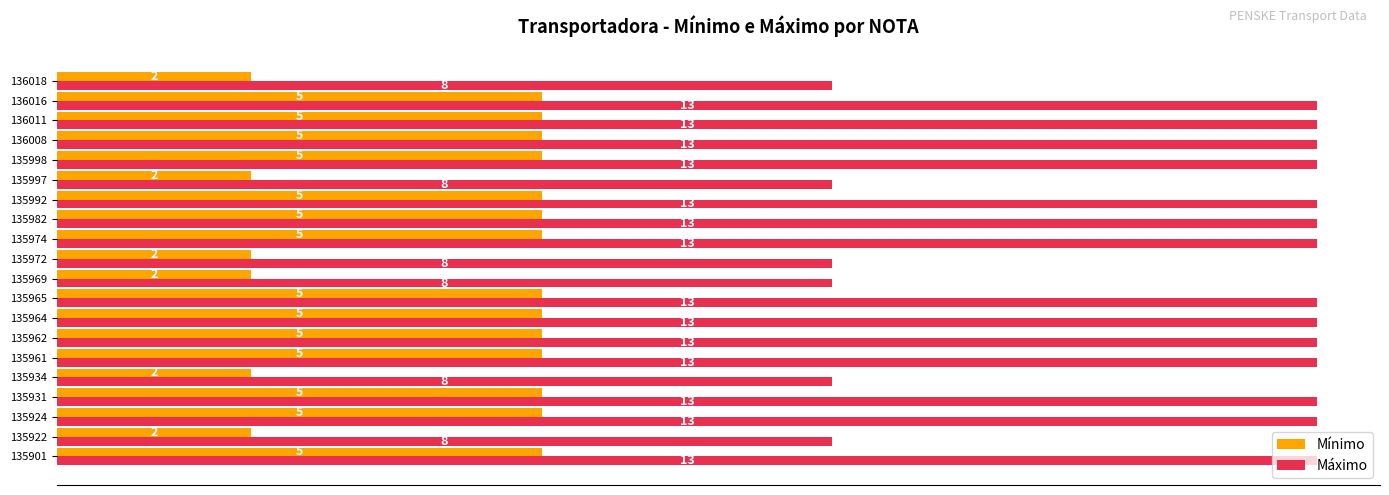

What is the spread (max minus min) of values at 135997?

6